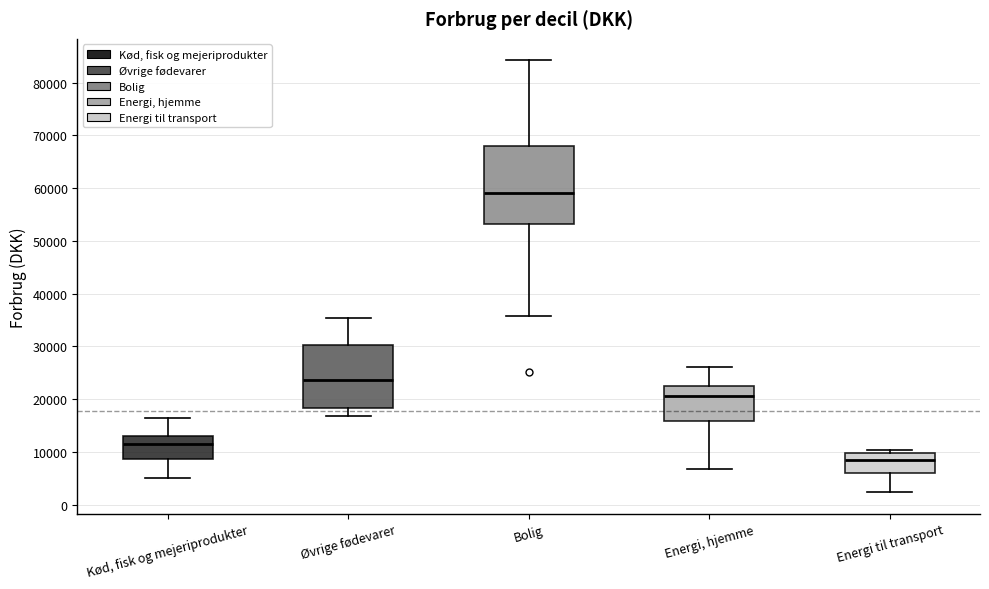

Which box has the lowest median line?

Energi til transport